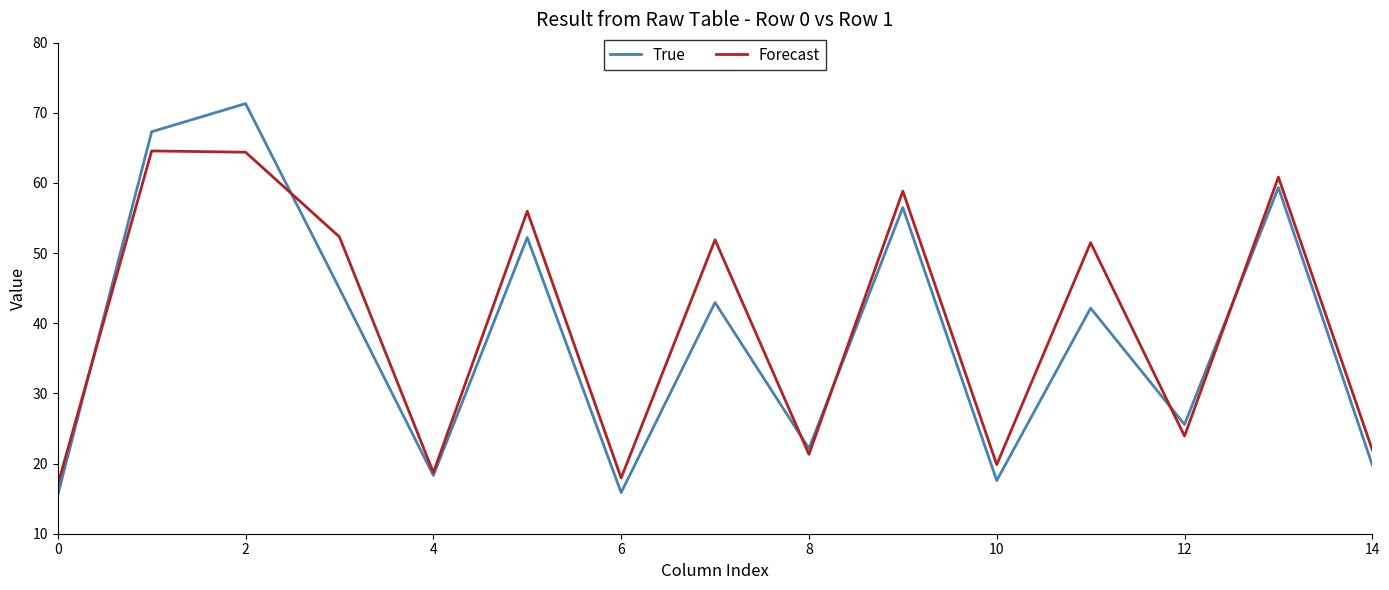

Which series has the widest spread of values?

True